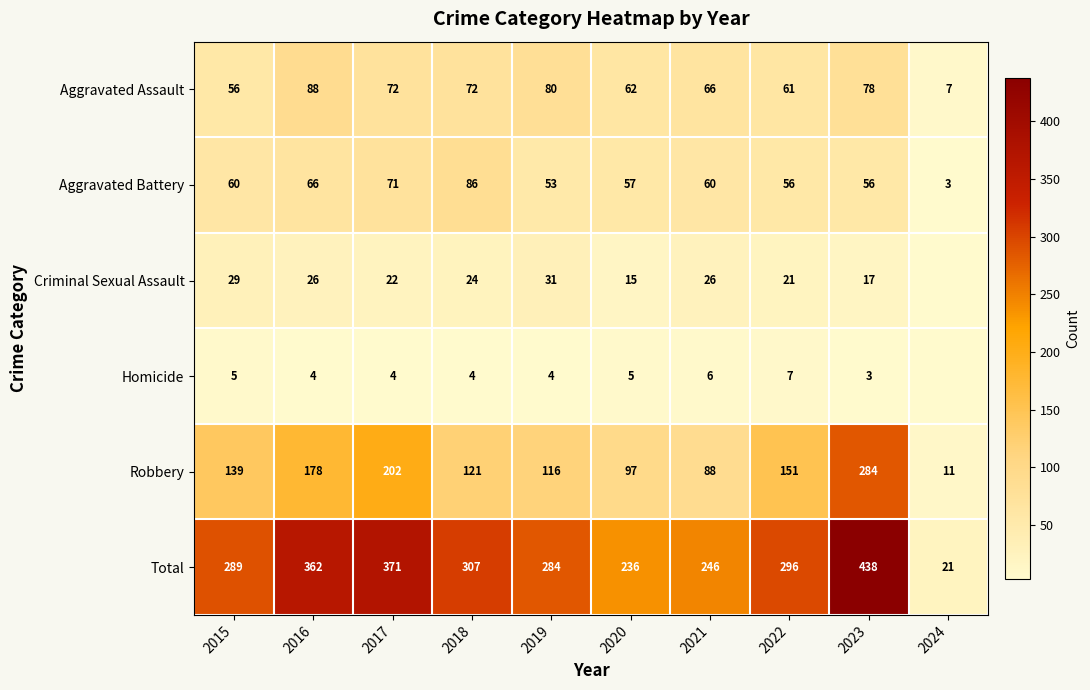

What is the maximum value shown in the chart?

438.0